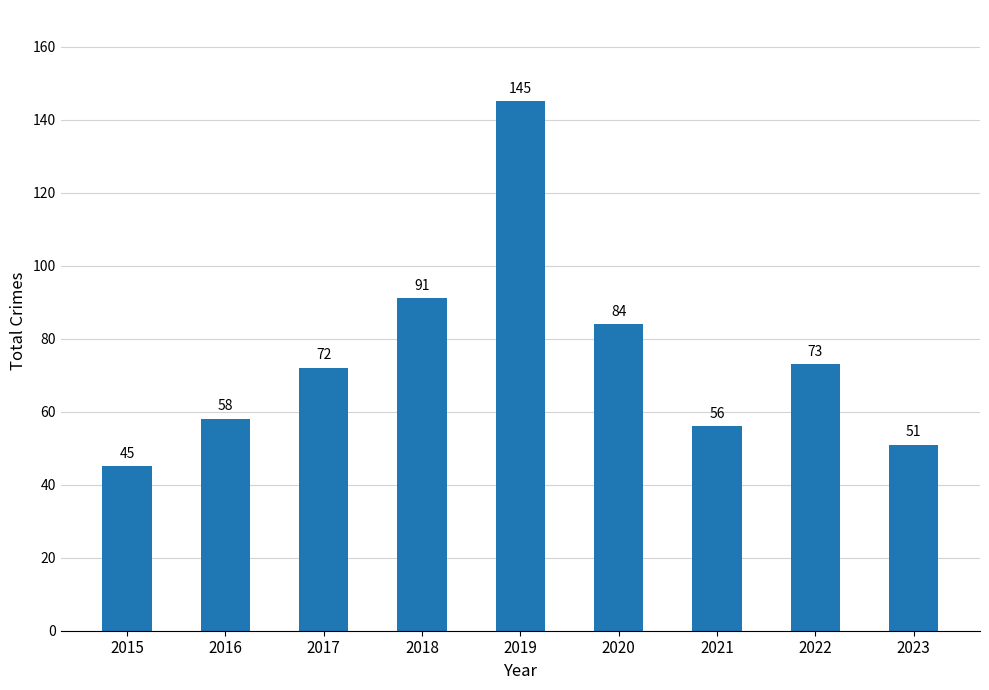

What is the approximate value at 2023, to the nearest 5?

50